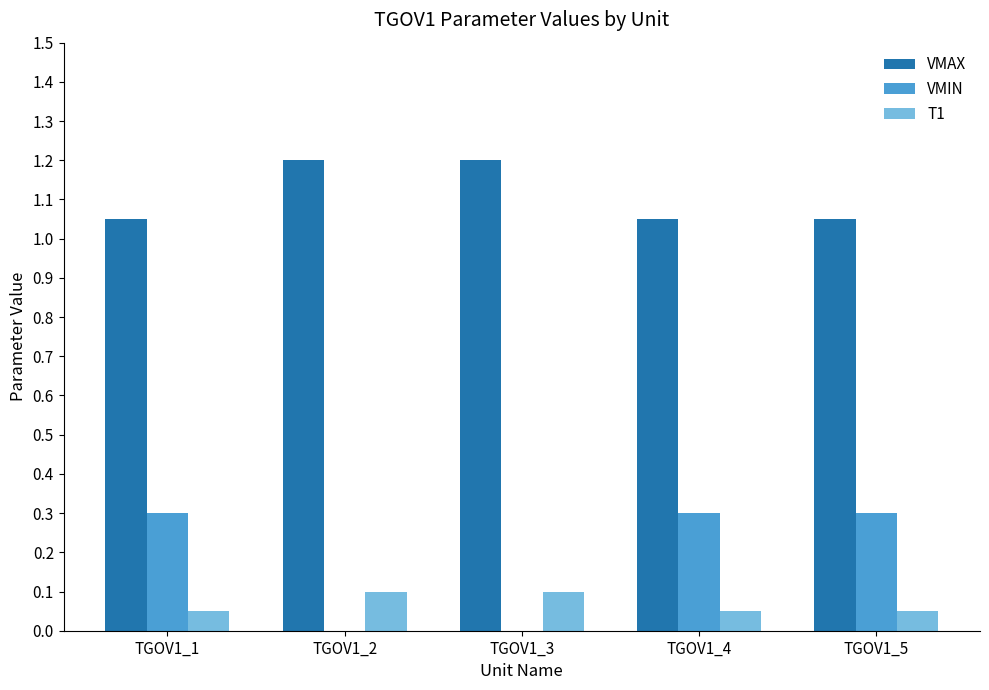

Are the bars grouped side by side (vs. stacked)?

Yes